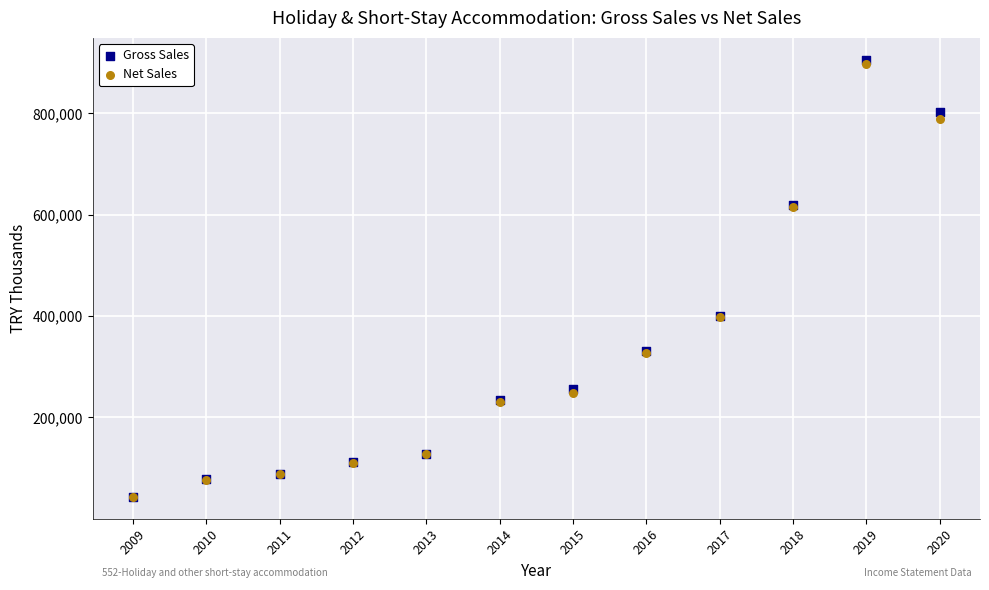

Which series reaches the maximum Y coordinate?

Gross Sales